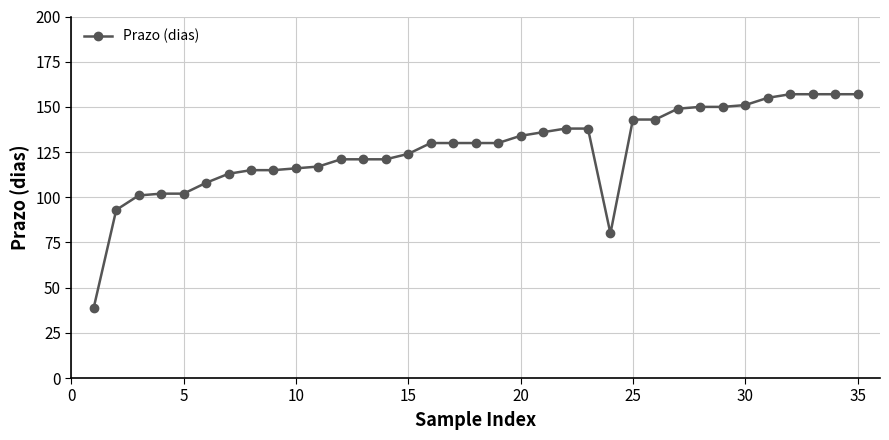

Is this an area chart (filled region under the line)?

No